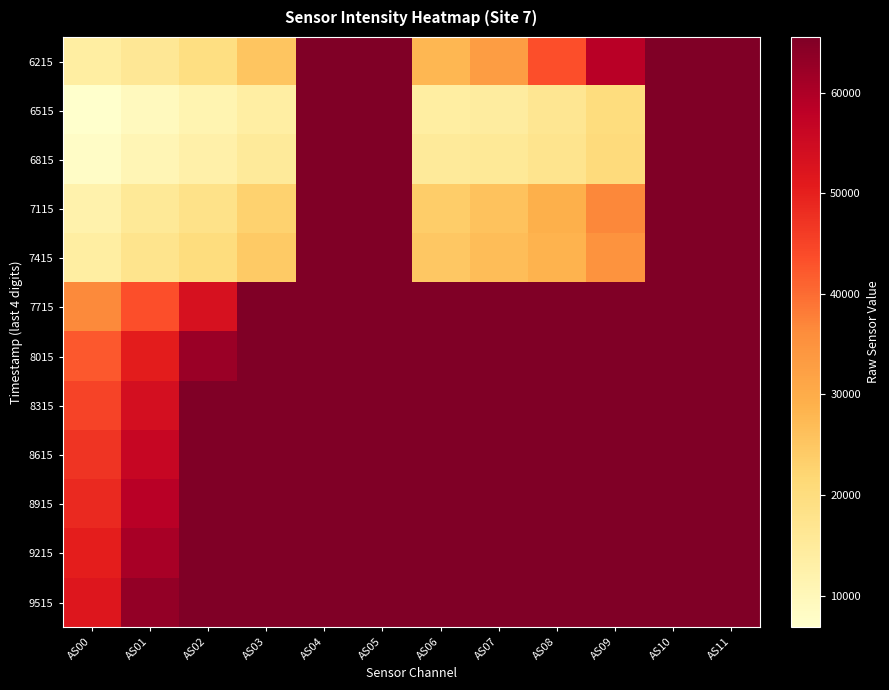

Reading right to left, transcribe all the data shown in this chart.

6215: AS11=65535	AS10=65535	AS09=58434	AS08=43312	AS07=32963	AS06=27912	AS05=65535	AS04=65535	AS03=25315	AS02=19290	AS01=16079	AS00=13795
6515: AS11=65535	AS10=65535	AS09=19986	AS08=16601	AS07=14318	AS06=13876	AS05=65535	AS04=65535	AS03=13624	AS02=11350	AS01=9244	AS00=6875
6815: AS11=65535	AS10=65535	AS09=20578	AS08=17227	AS07=15650	AS06=15295	AS05=65535	AS04=65535	AS03=15183	AS02=12733	AS01=10628	AS00=7862
7115: AS11=65535	AS10=65535	AS09=36671	AS08=29323	AS07=25775	AS06=23773	AS05=65535	AS04=65535	AS03=22856	AS02=18320	AS01=15609	AS00=12163
7415: AS11=65535	AS10=65535	AS09=34930	AS08=28503	AS07=26749	AS06=24796	AS05=65535	AS04=65535	AS03=24488	AS02=19987	AS01=17471	AS00=13805
7715: AS11=65535	AS10=65535	AS09=65535	AS08=65535	AS07=65535	AS06=65535	AS05=65535	AS04=65535	AS03=65535	AS02=53207	AS01=43323	AS00=36511
8015: AS11=65535	AS10=65535	AS09=65535	AS08=65535	AS07=65535	AS06=65535	AS05=65535	AS04=65535	AS03=65535	AS02=62326	AS01=50425	AS00=42320
8315: AS11=65535	AS10=65535	AS09=65535	AS08=65535	AS07=65535	AS06=65535	AS05=65535	AS04=65535	AS03=65535	AS02=65535	AS01=53730	AS00=44947
8615: AS11=65535	AS10=65535	AS09=65535	AS08=65535	AS07=65535	AS06=65535	AS05=65535	AS04=65535	AS03=65535	AS02=65535	AS01=56358	AS00=46998
8915: AS11=65535	AS10=65535	AS09=65535	AS08=65535	AS07=65535	AS06=65535	AS05=65535	AS04=65535	AS03=65535	AS02=65535	AS01=58484	AS00=48587
9215: AS11=65535	AS10=65535	AS09=65535	AS08=65535	AS07=65535	AS06=65535	AS05=65535	AS04=65535	AS03=65535	AS02=65535	AS01=60678	AS00=50245
9515: AS11=65535	AS10=65535	AS09=65535	AS08=65535	AS07=65535	AS06=65535	AS05=65535	AS04=65535	AS03=65535	AS02=65535	AS01=63083	AS00=51814